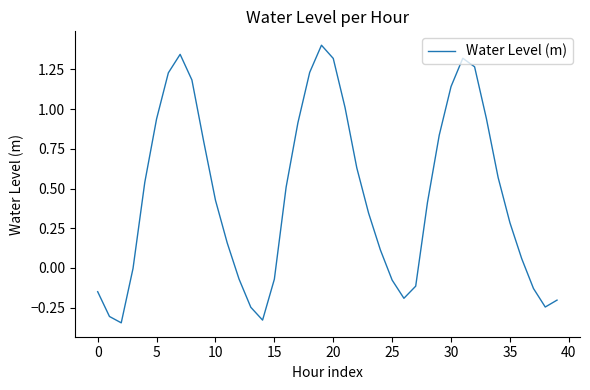

What is the difference between the maximum and minimum values?

1.7